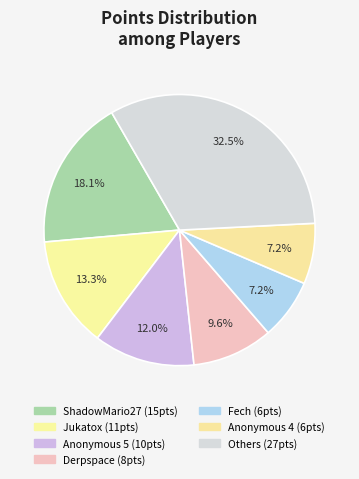

How many slices are in this pie chart?

7